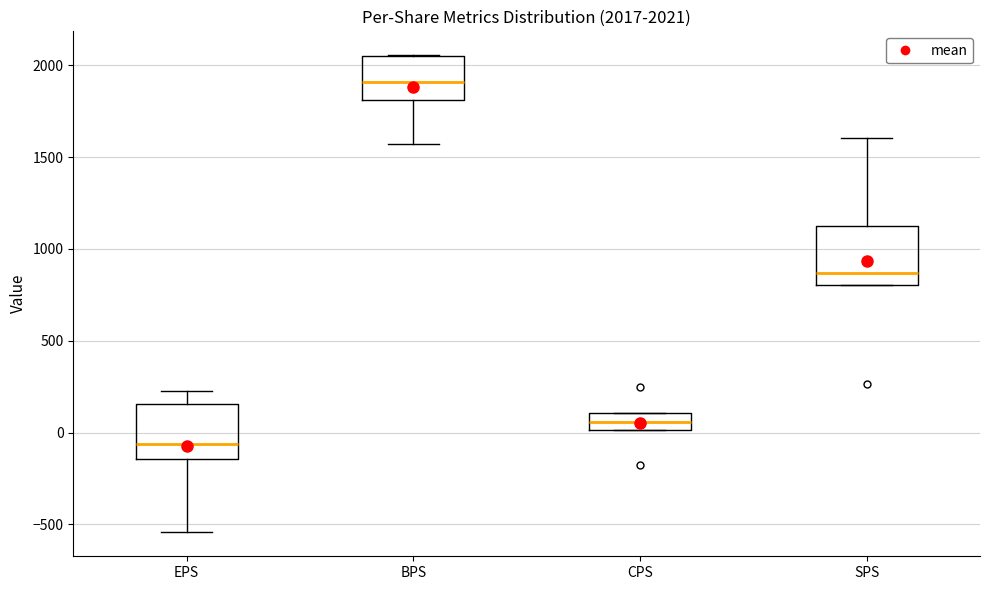

Which box's median line is the highest?

BPS